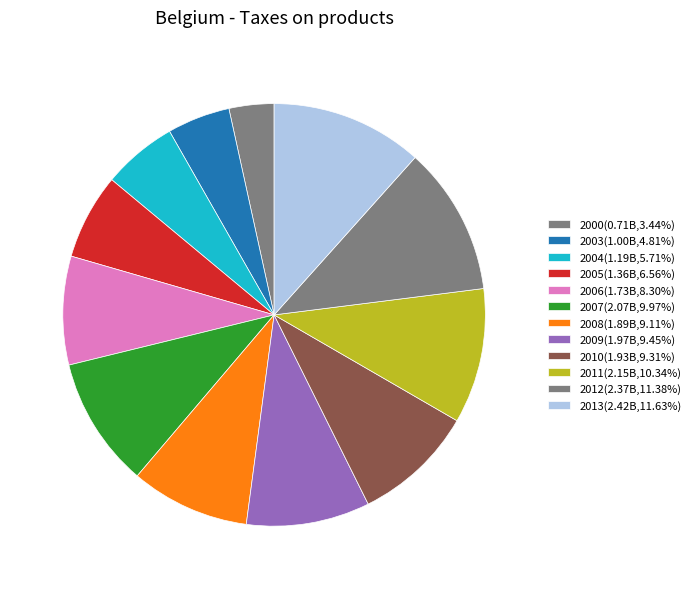

To the nearest percent, what is the average slice percentage?

8%